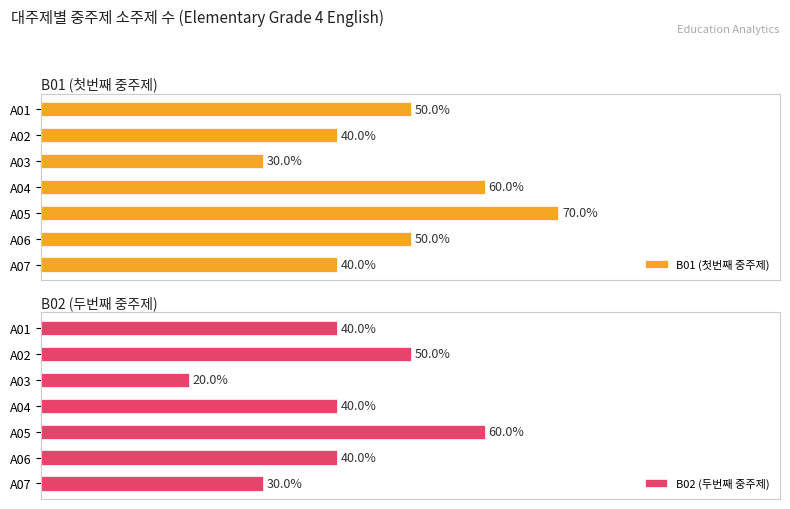

How many groups of bars are there?

7